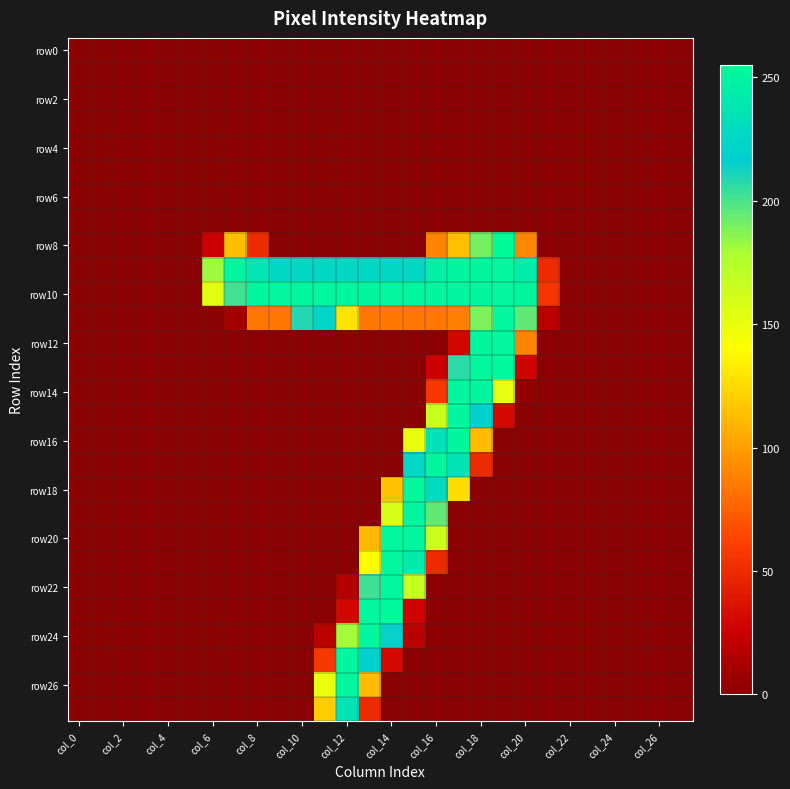

Count the number of categories in the chart.

28